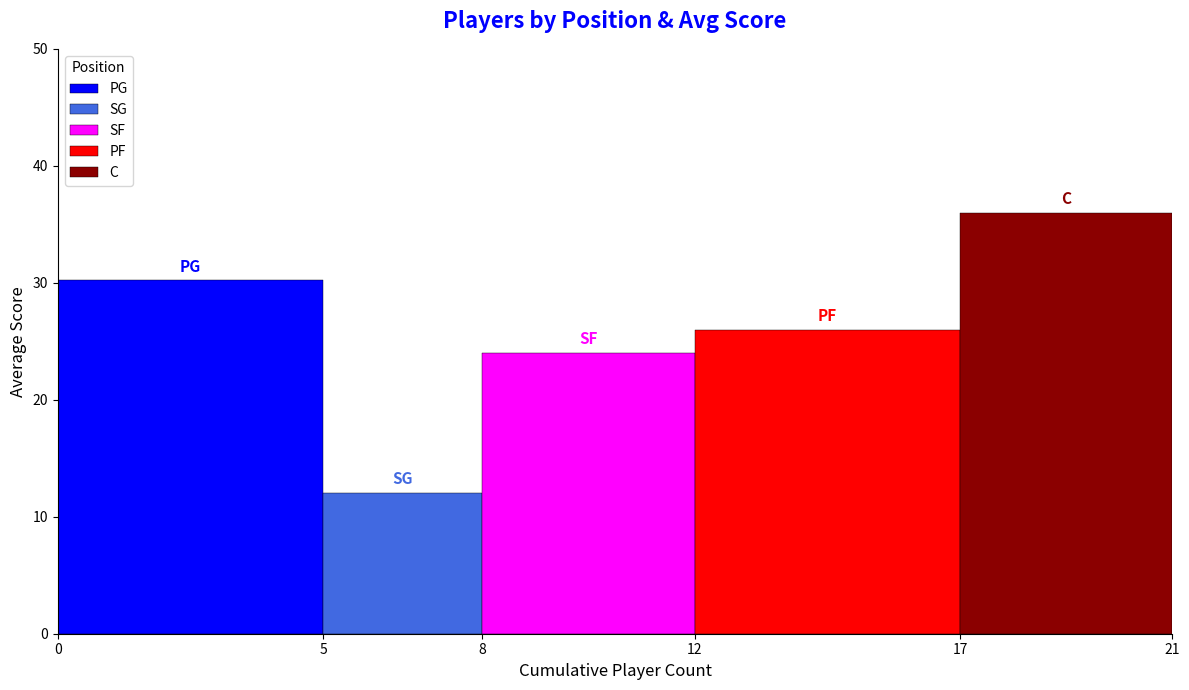

Rank the categories by C value from lowest to highest.

12